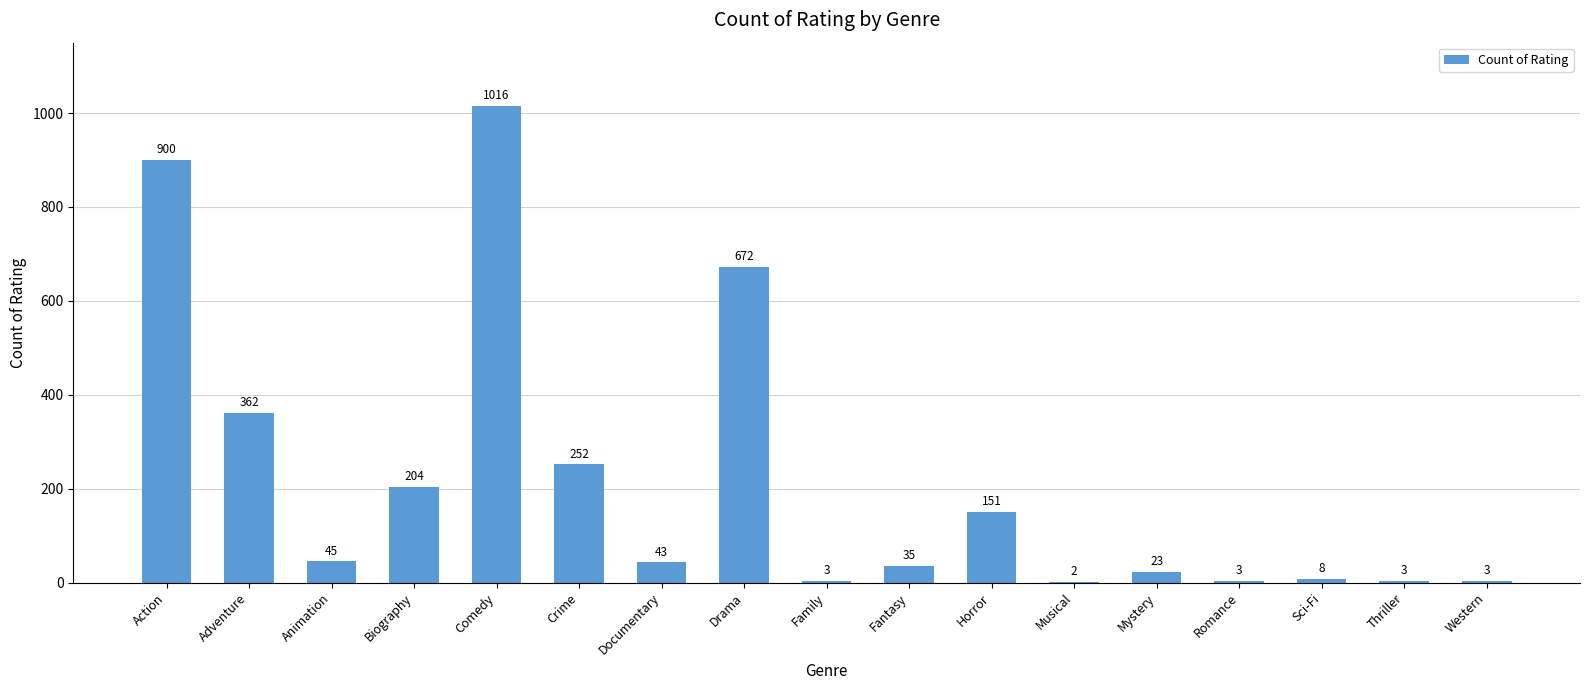

Where is the data nearest to the value 509?

Adventure